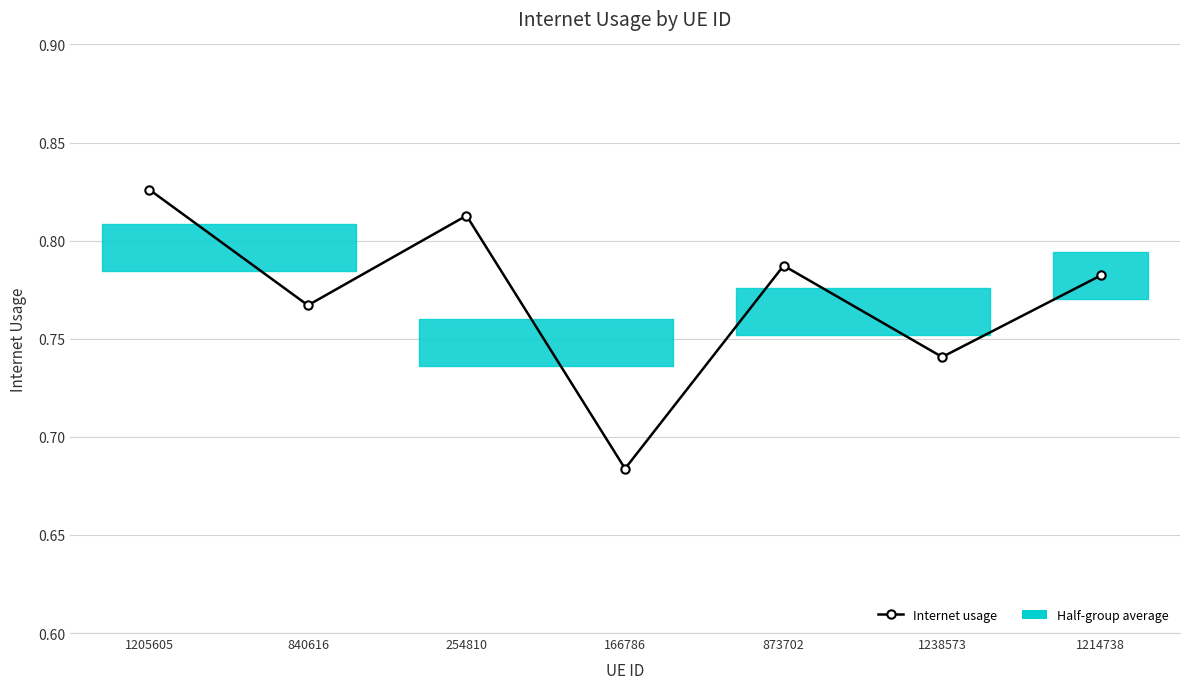

Where is the first local maximum?

254810